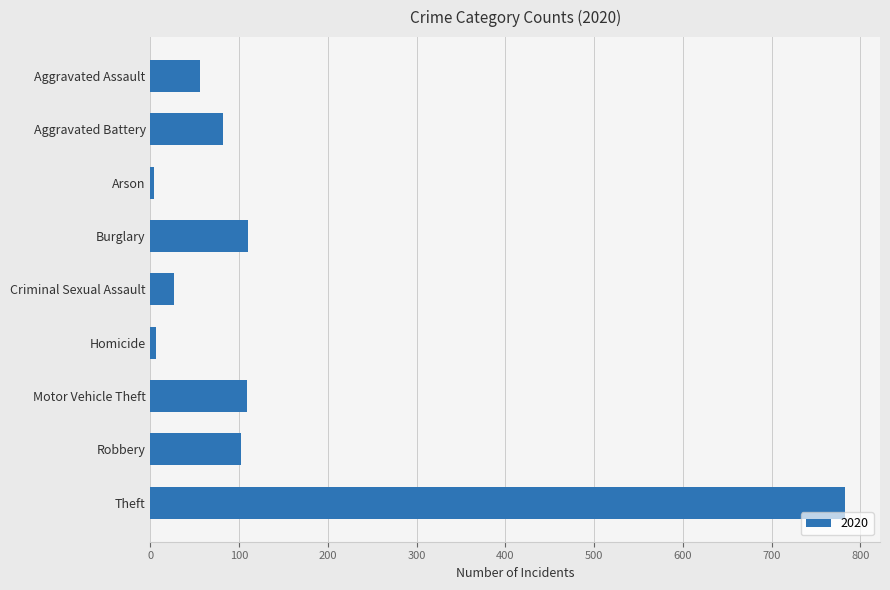

At which category does the chart reach its peak across all series?

Theft